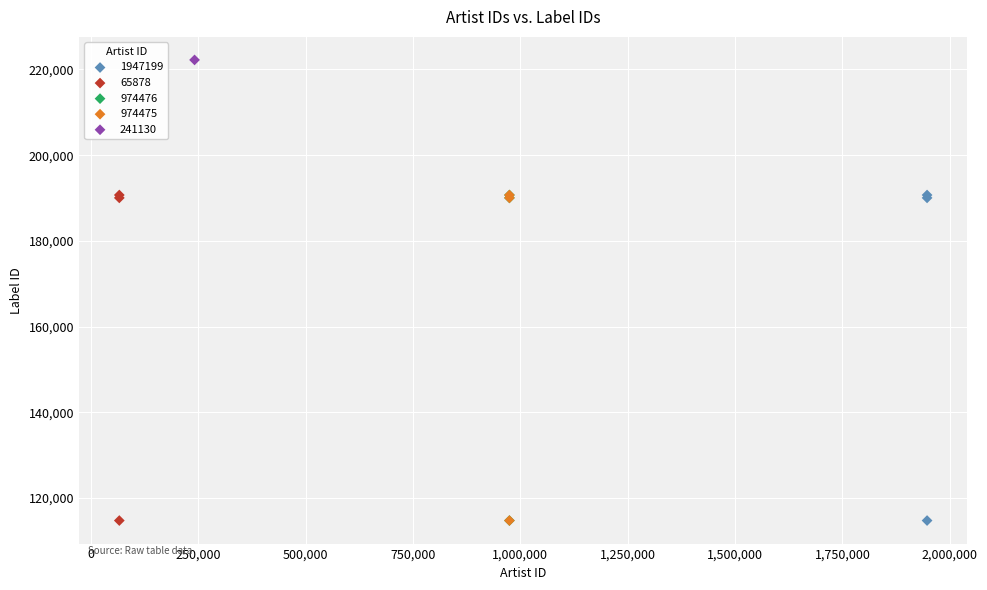

What are all the series names shown in the legend?

1947199, 65878, 974476, 974475, 241130